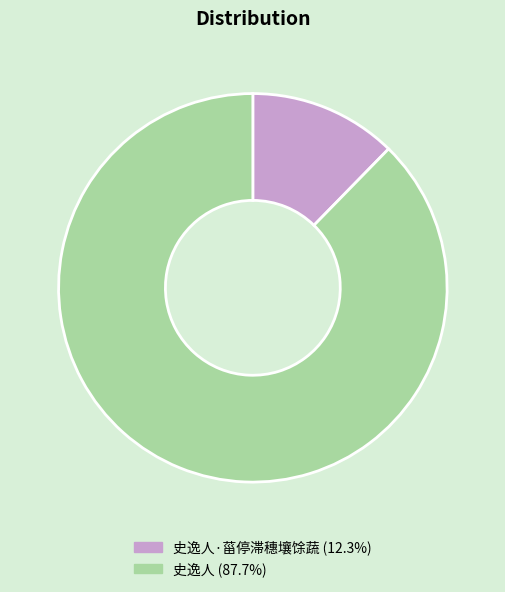

How many segments does this pie chart have?

2